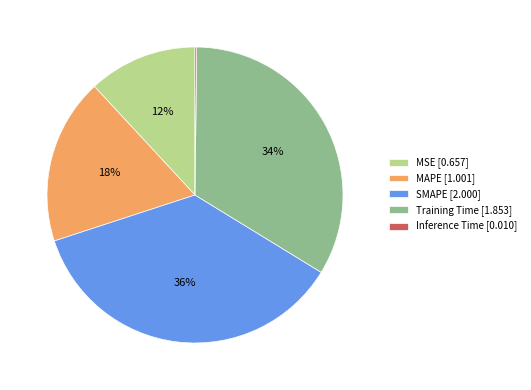

What percentage is the MSE [0.657] slice, to the nearest percent?

12%